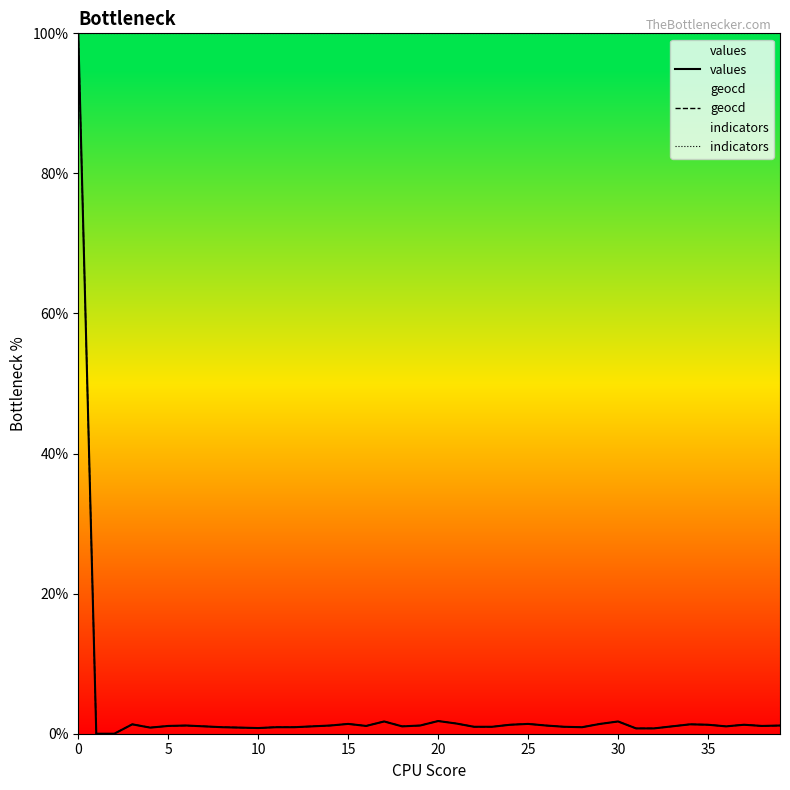

True or false: values has more than 2 interior local peaks.

True